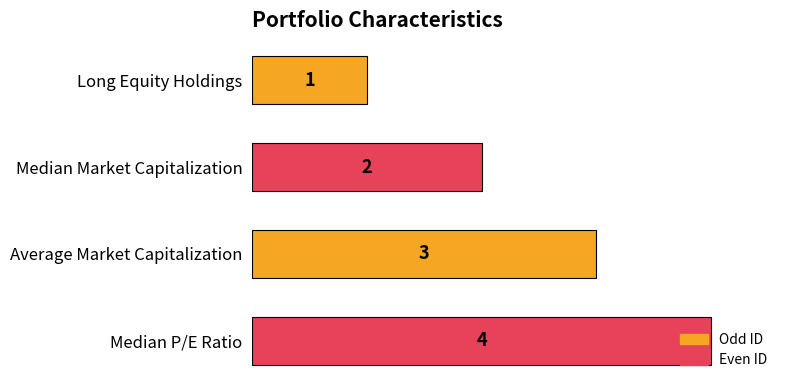

What is the maximum value shown in the chart?

4